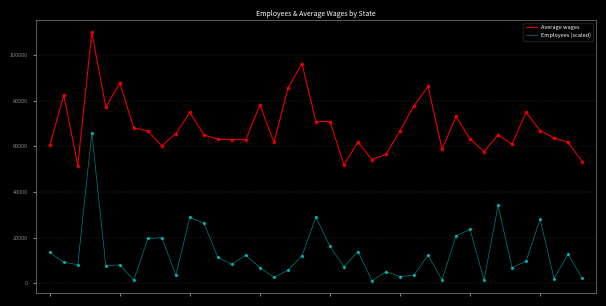

Which series has the largest total across all categories?

Average wages